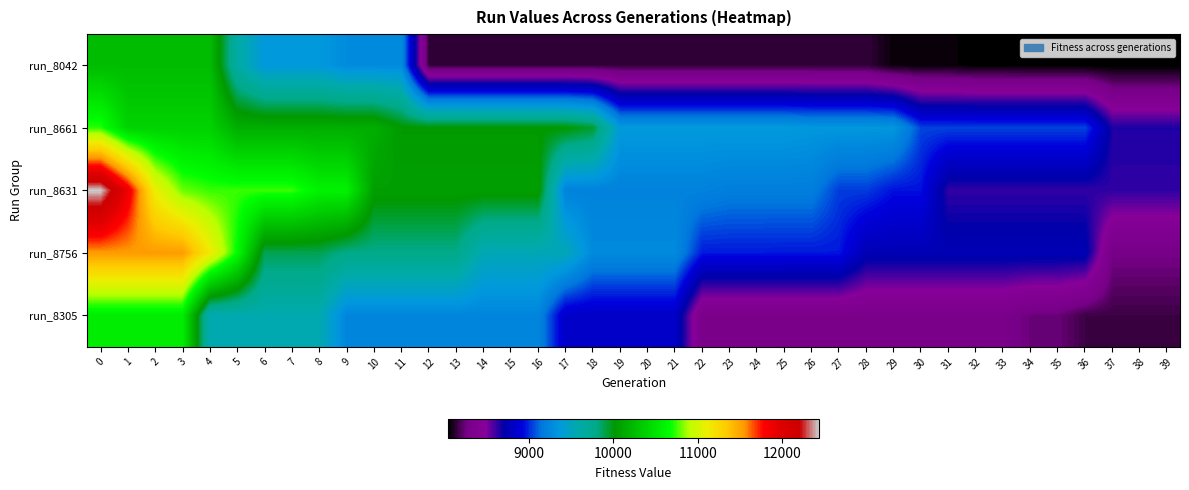

How many data points does each series have?

40